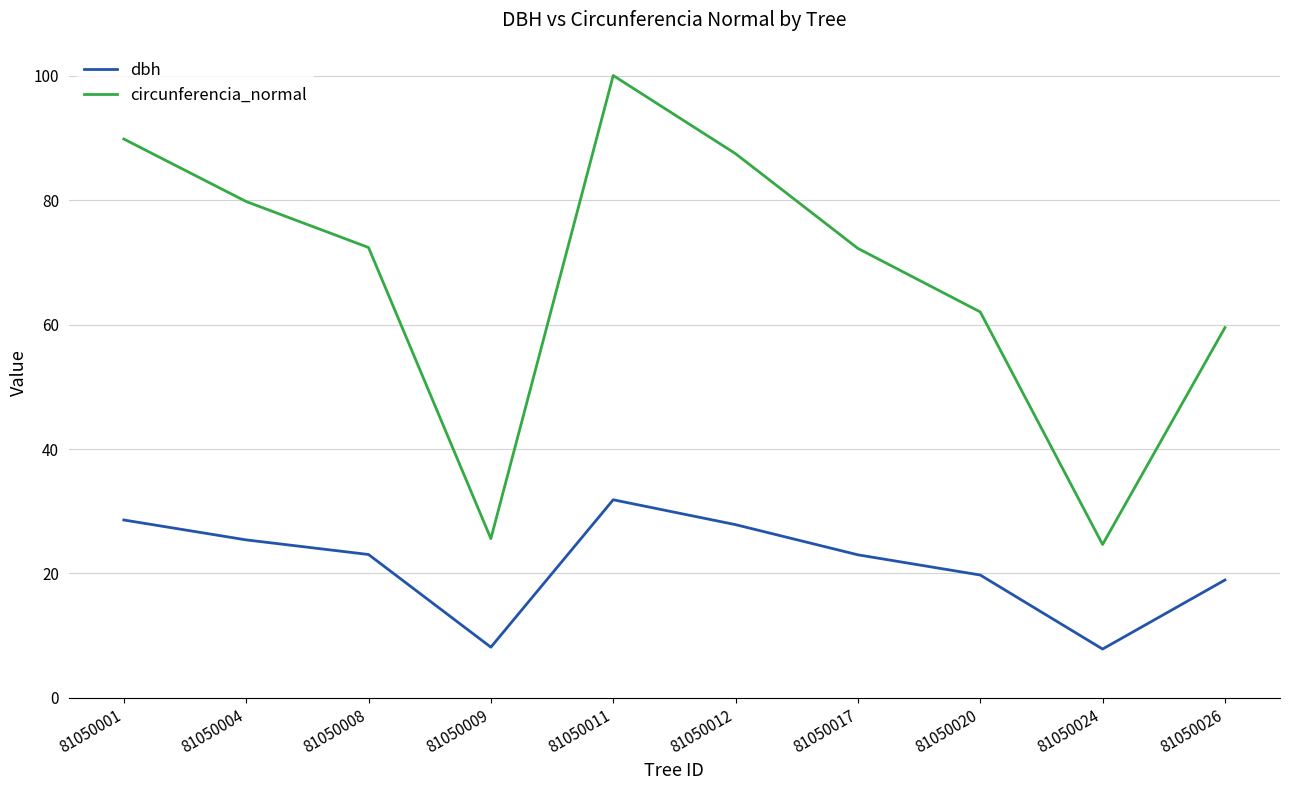

True or false: circunferencia_normal and dbh intersect in this chart.

False